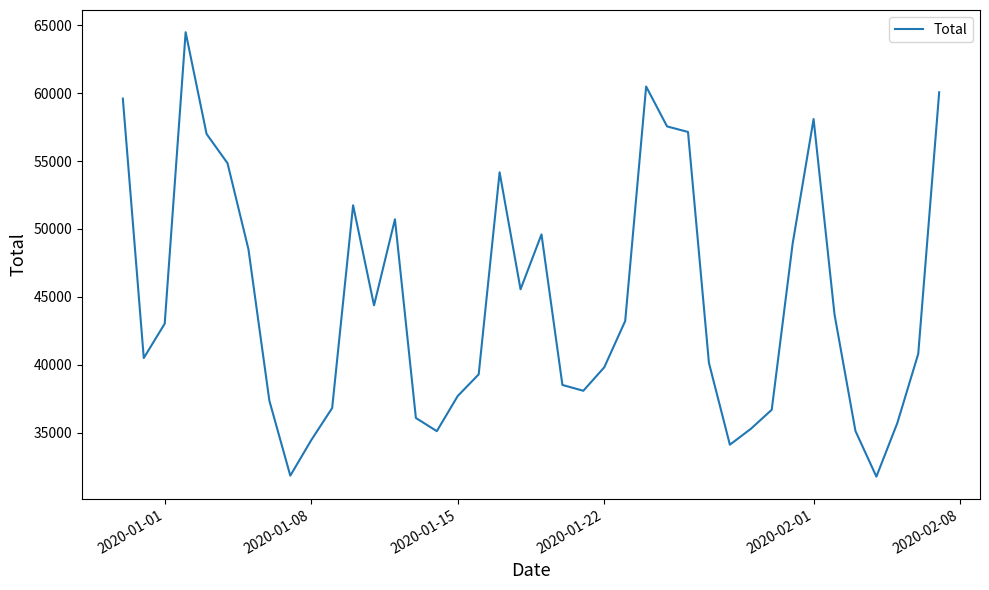

What is the maximum value shown in the chart?

64486